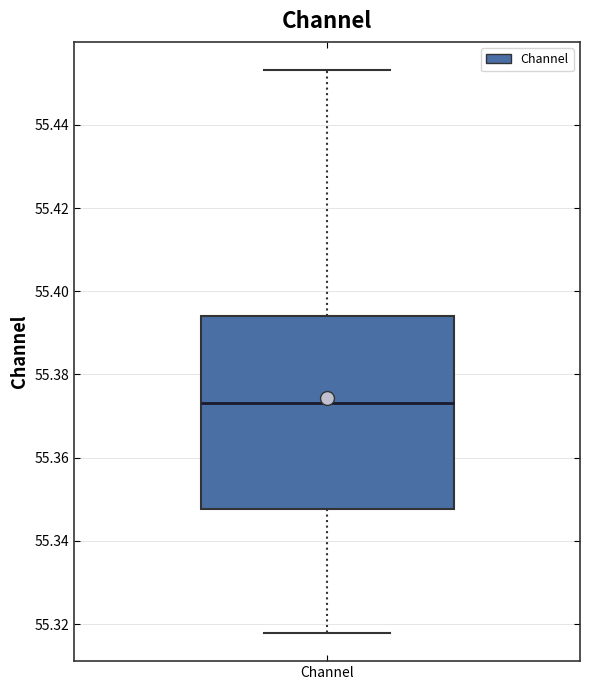

Read this box plot against the y-axis: the position of the median line, the range covered by the box, and the ends of both whiskers. The values are not printed on the chart, so give them approximately, as read against the axis.

median 55.374, box 55.348 to 55.394, whiskers 55.318 to 55.454